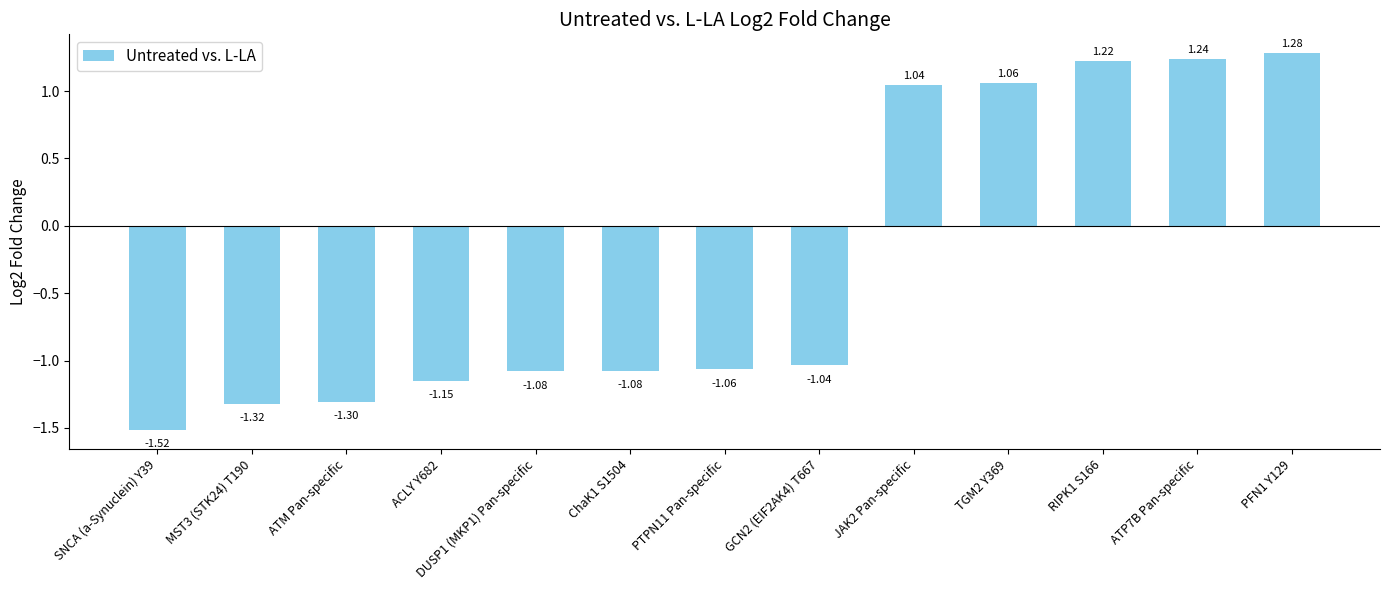

What is the change in value from ATM Pan-specific to TGM2 Y369?

+2.4